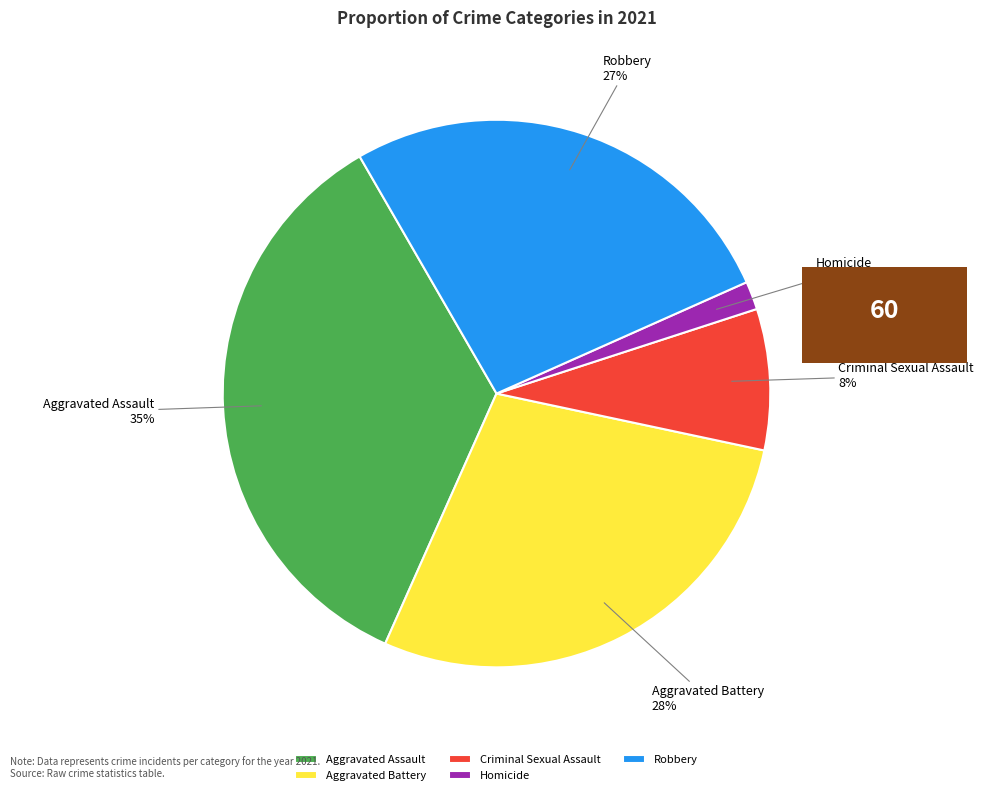

How many slices are in this pie chart?

5